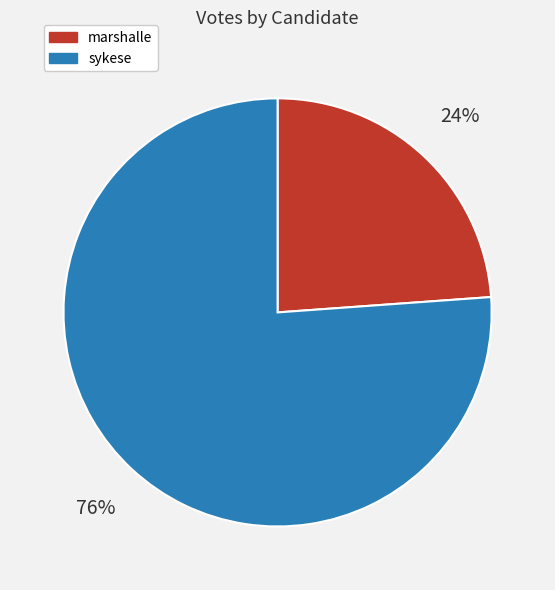

Rank the categories by value from highest to lowest.

sykese, marshalle